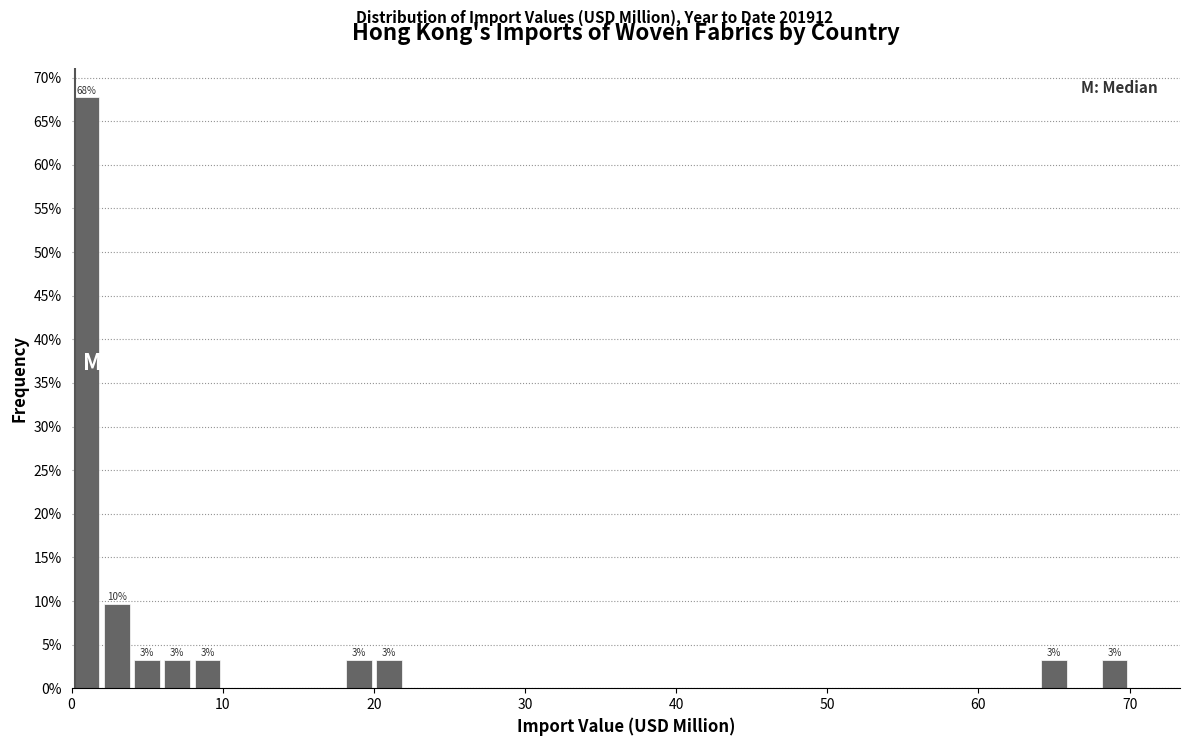

Read against the x-axis, roughly where is the centre of the tallest bar?

1